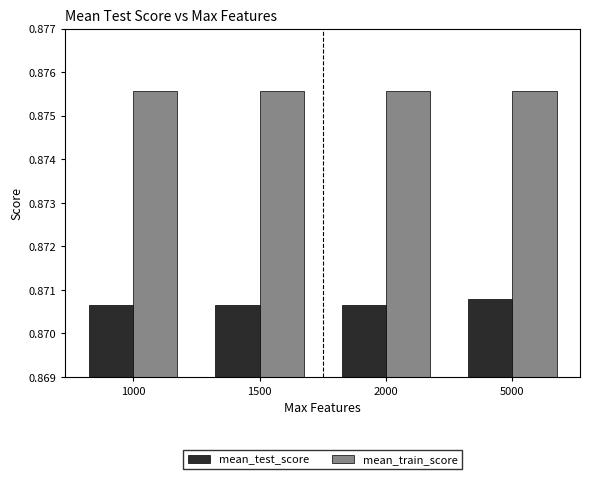

Which series has the largest total across all categories?

mean_train_score